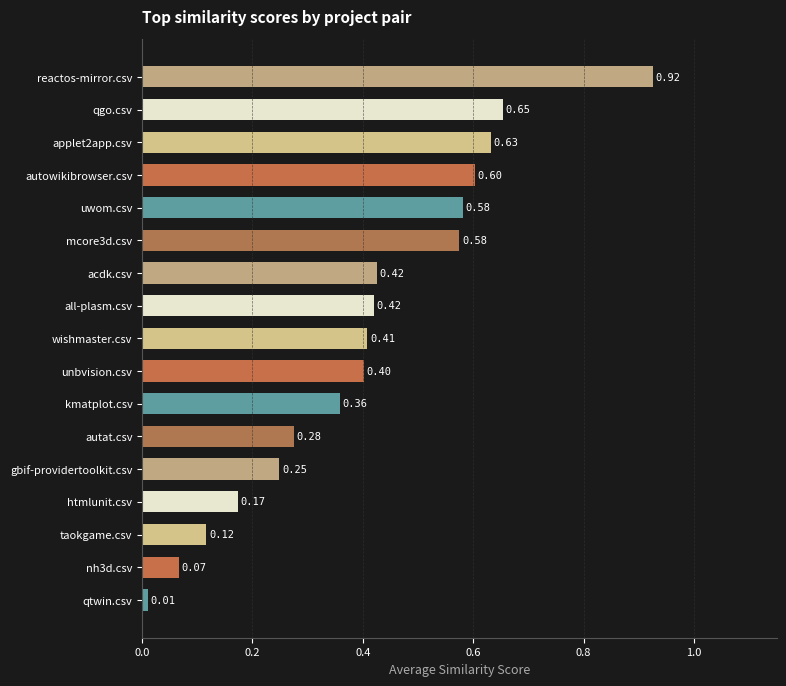

Count the number of data series in this chart.

1